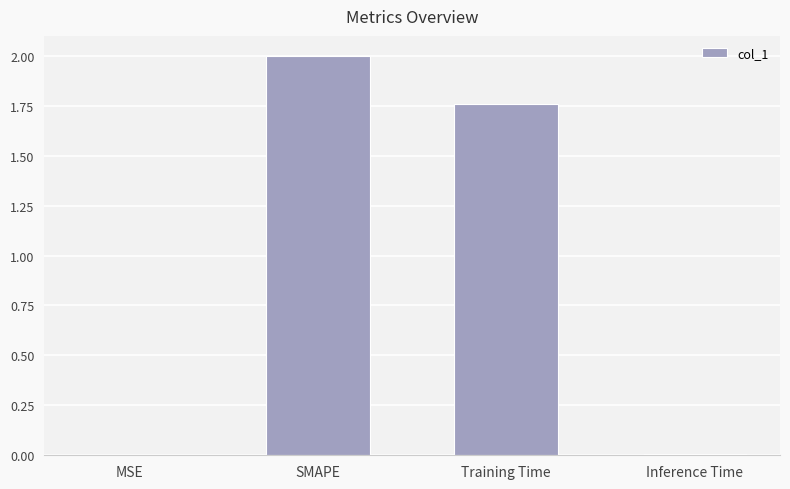

At which label does the data first exceed 1?

SMAPE